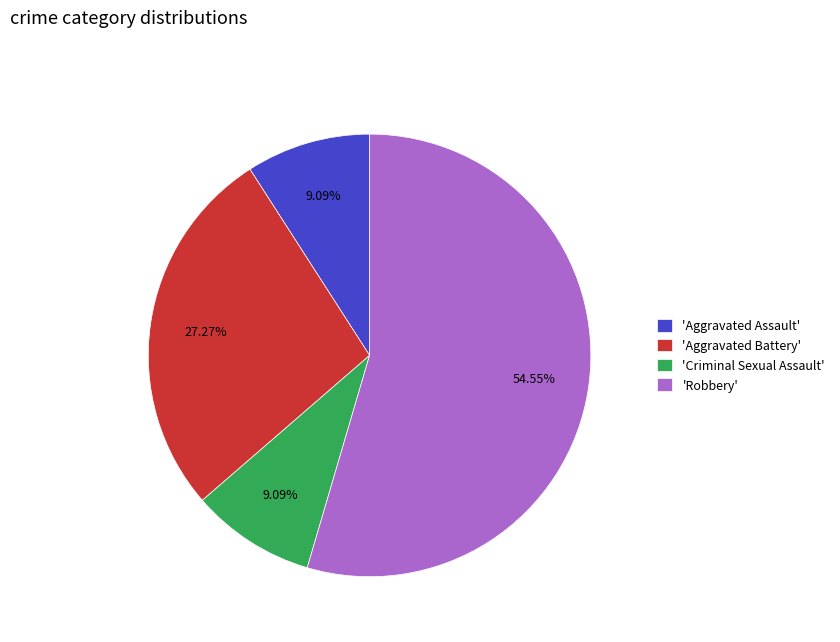

Which has a higher value, 'Aggravated Battery' or 'Aggravated Assault'?

'Aggravated Battery'